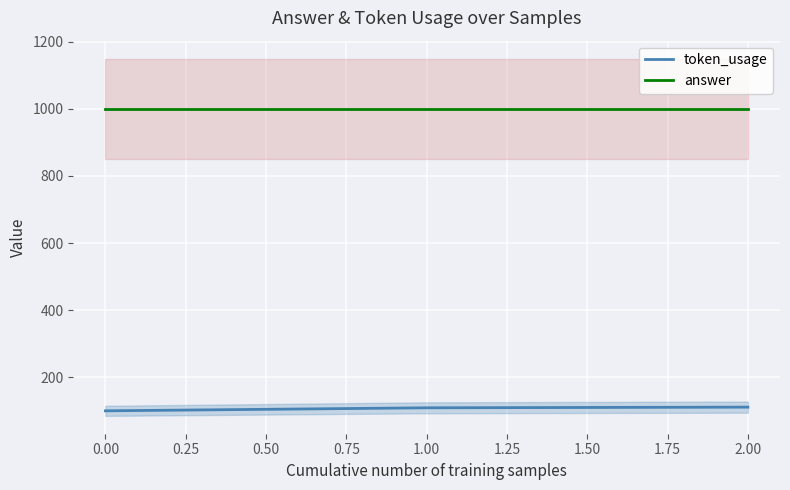

Is it true that answer equals 1000 at 0.00?

True